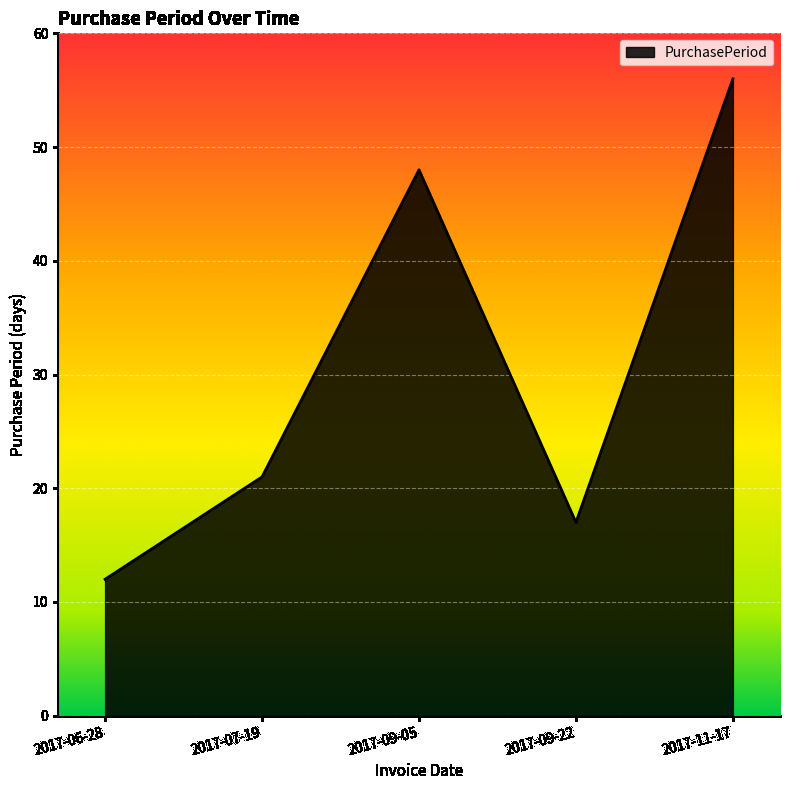

What is the change in value from 2017-06-28 to 2017-07-19?

+9